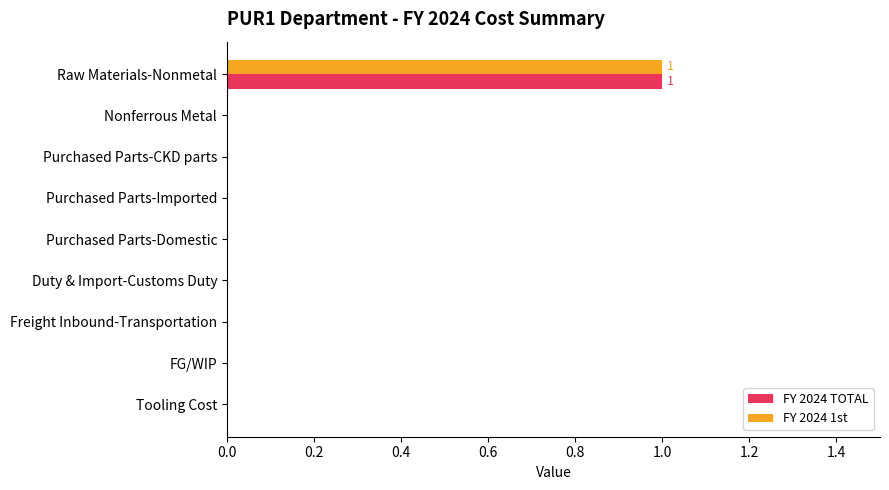

Count the number of categories in the chart.

9